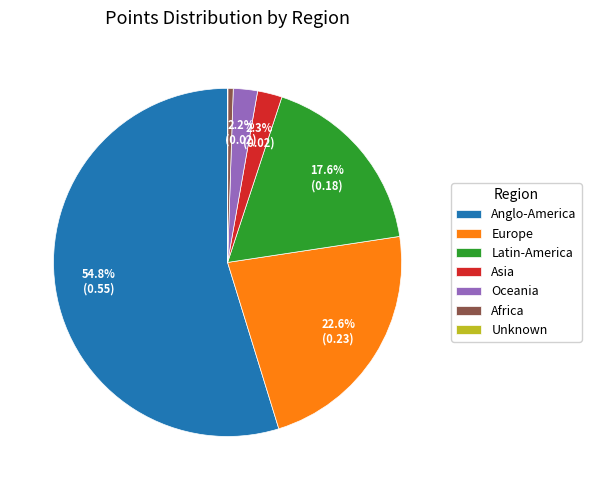

Which has a higher value, Europe or Africa?

Europe